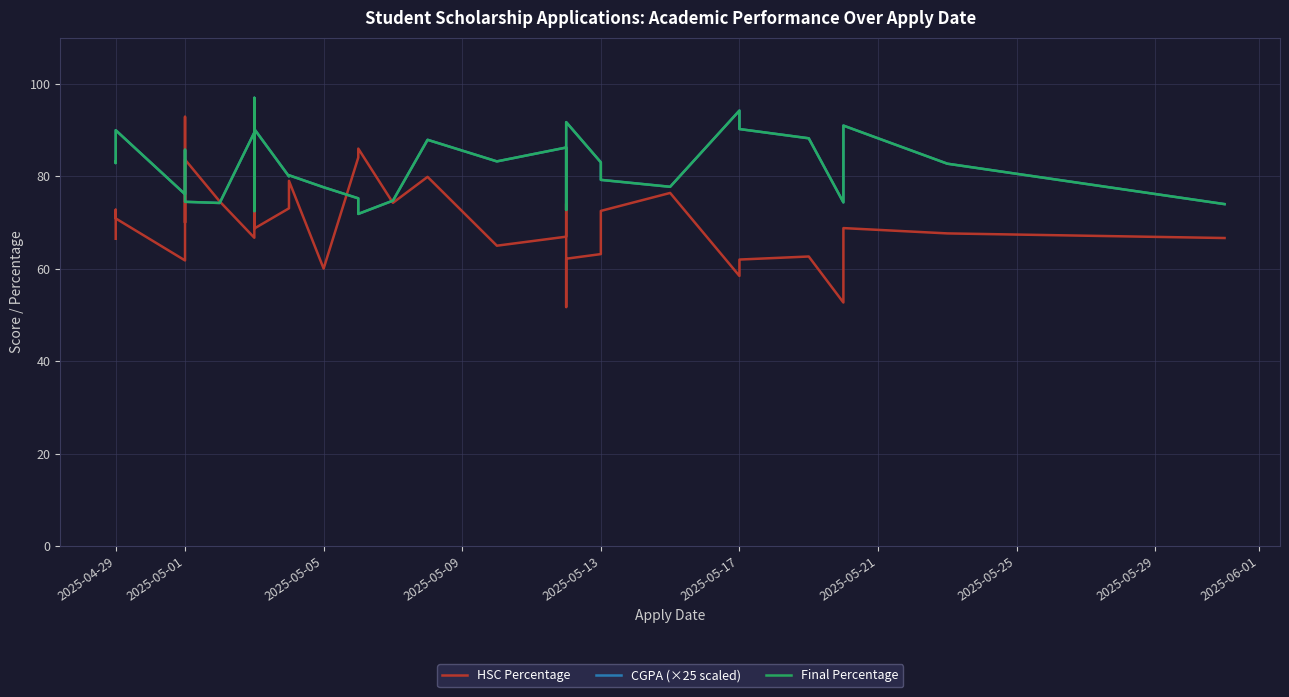

Which series has the largest total across all categories?

CGPA (×25 scaled)